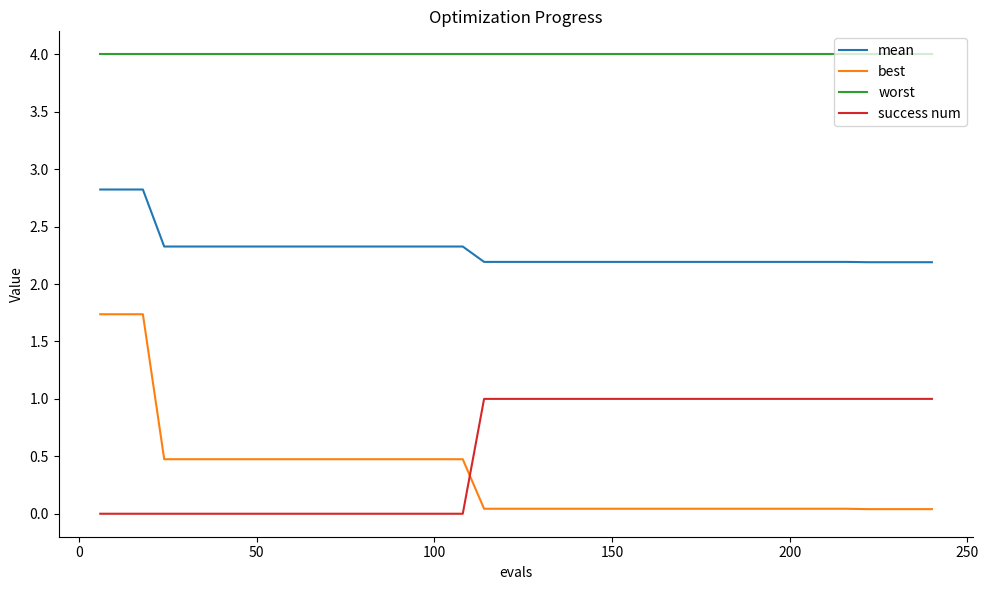

What are all the series names shown in the legend?

mean, best, worst, success num